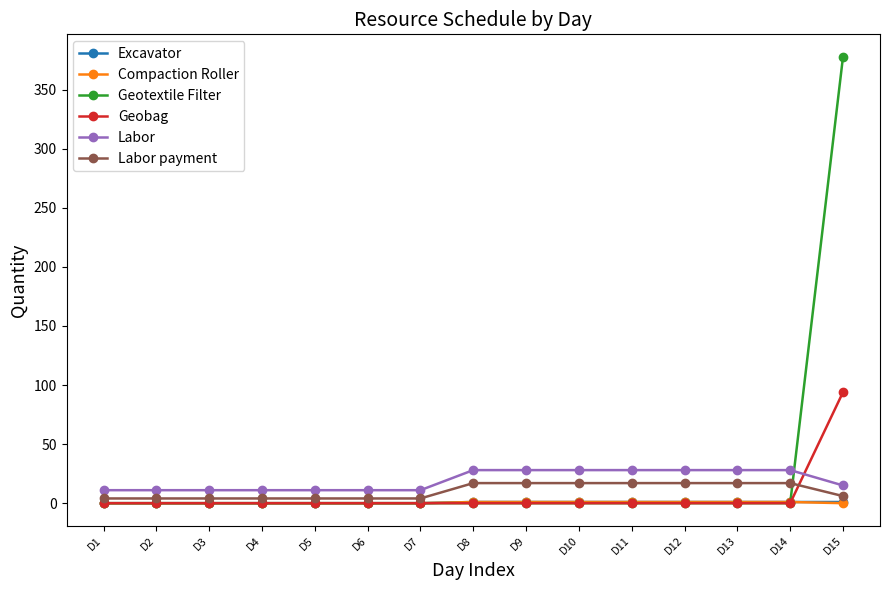

What is the spread (max minus min) of values at D7?

11